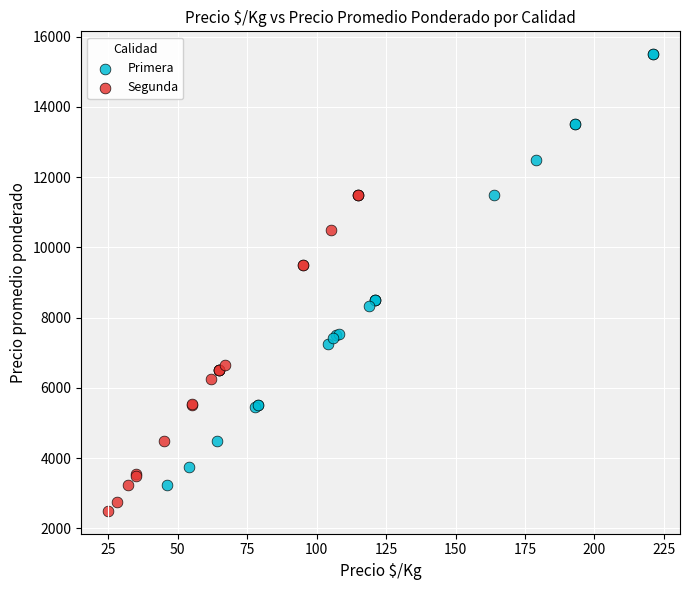

What are all the series names shown in the legend?

Primera, Segunda